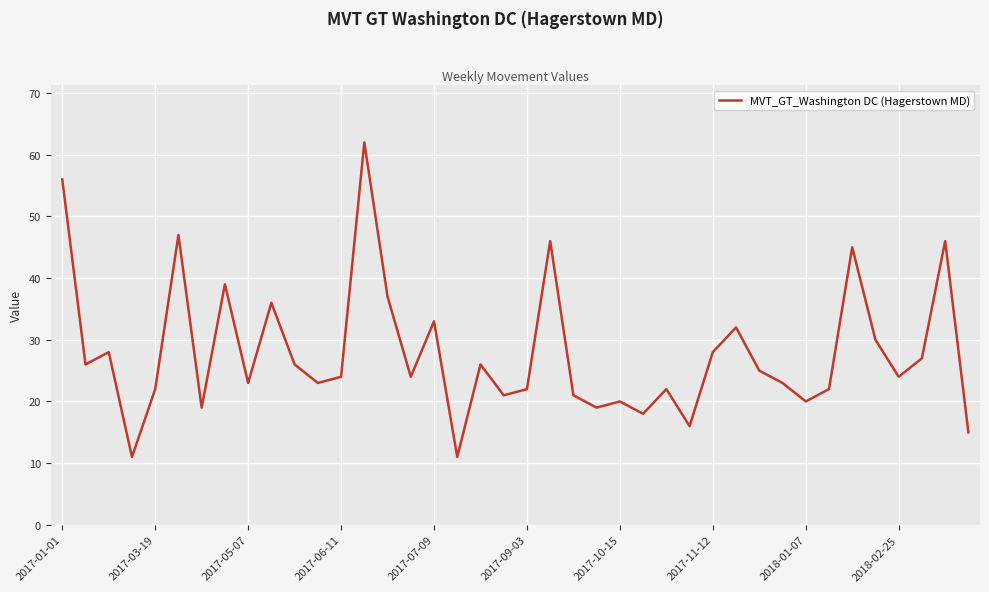

What is the difference between the maximum and minimum values?

51